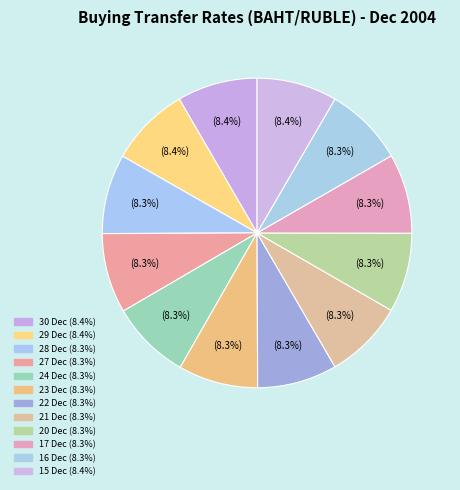

How many segments does this pie chart have?

12